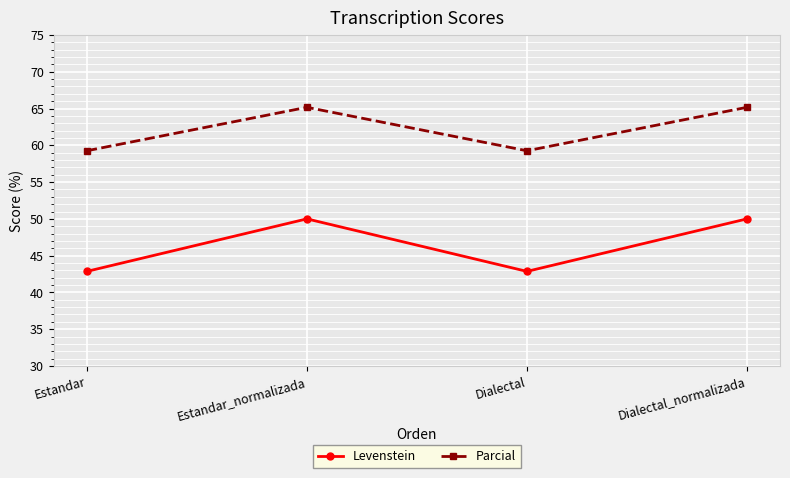

What are all the series names shown in the legend?

Levenstein, Parcial